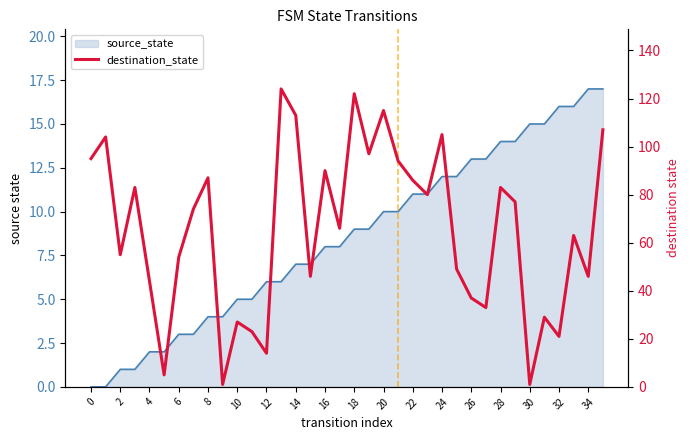

What is the sum of all values?

2350